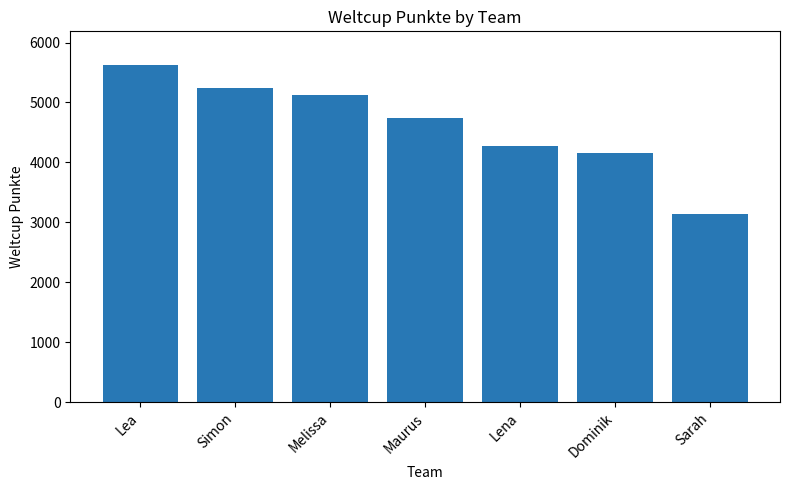

What is the change in value from Simon to Sarah?

-2088